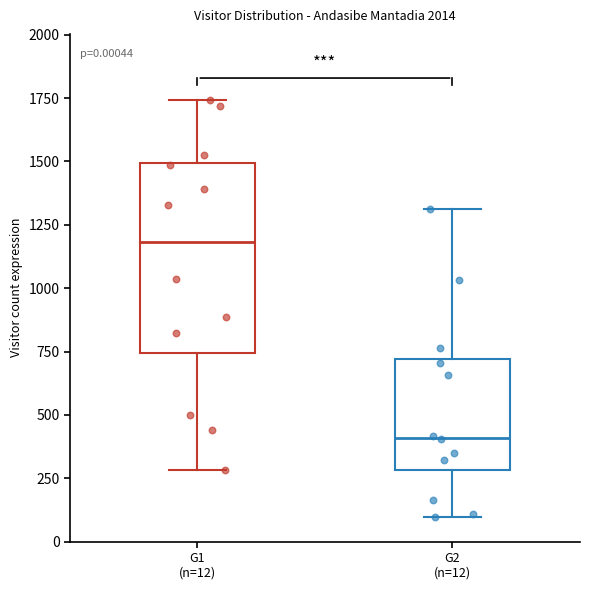

Comparing the boxes themselves (not the whiskers), which one is the tallest?

G1 (n=12)